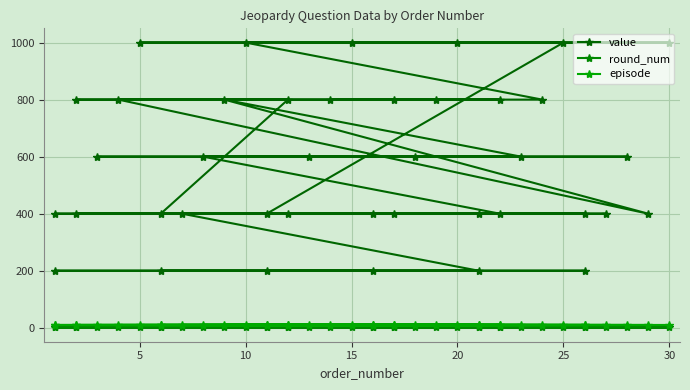

True or false: episode and value cross at least once.

False